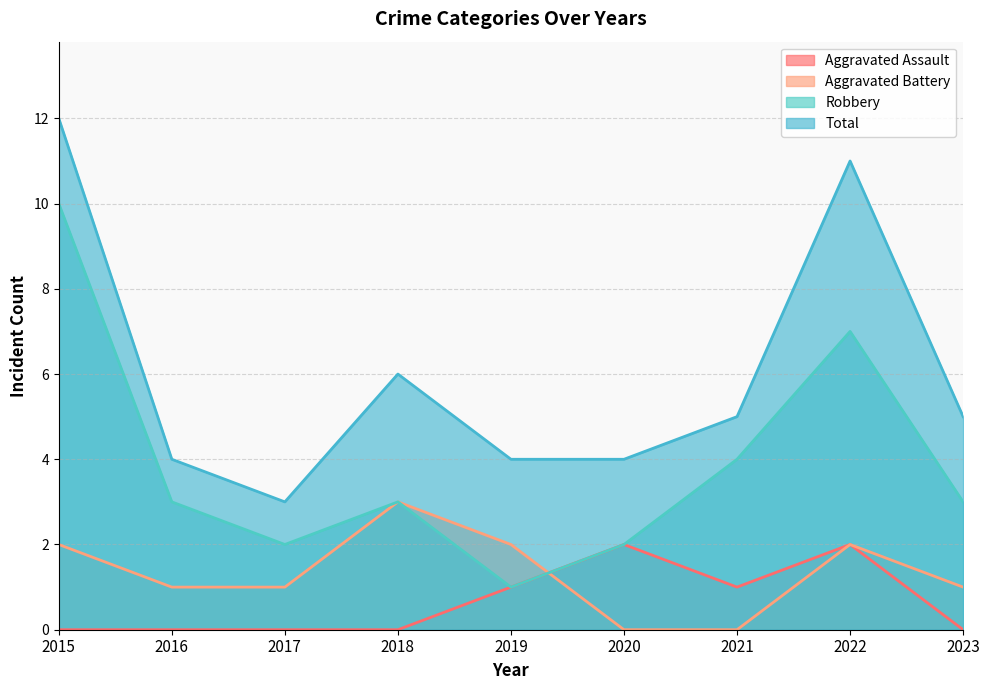

The Aggravated Assault series shows -1 at 2018. True or false?

False